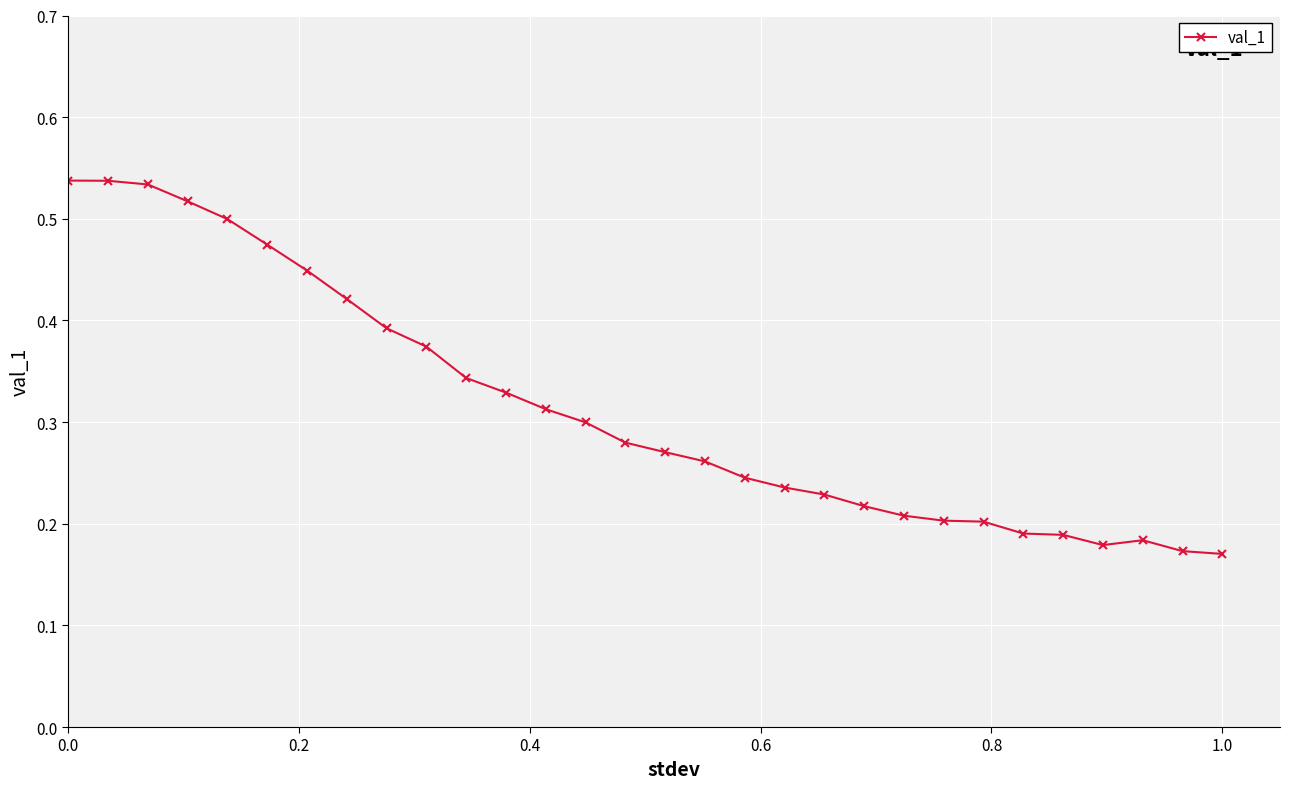

Count the number of categories in the chart.

30